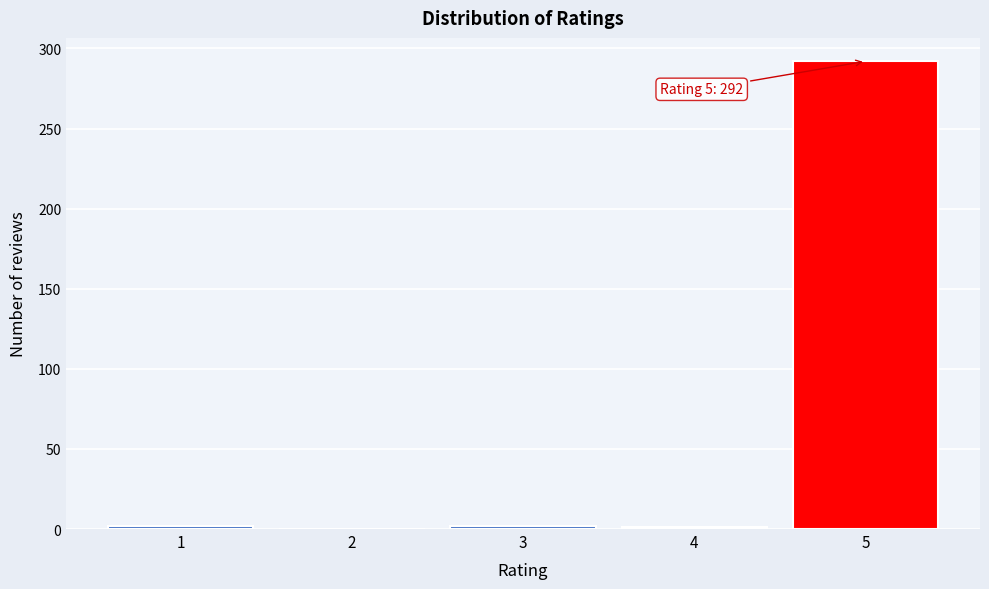

What is the maximum value shown in the chart?

292